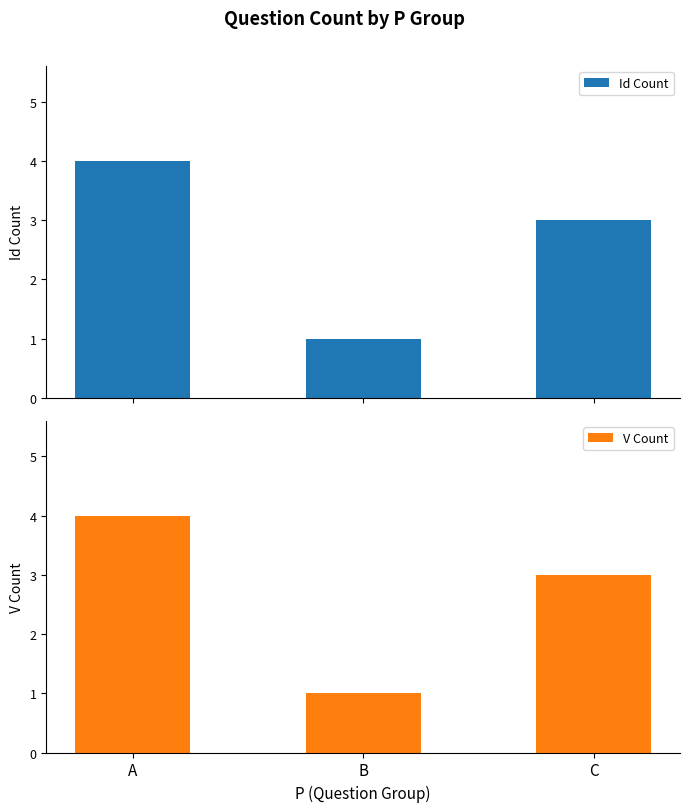

What is the difference between the V Count values at C and A?

1